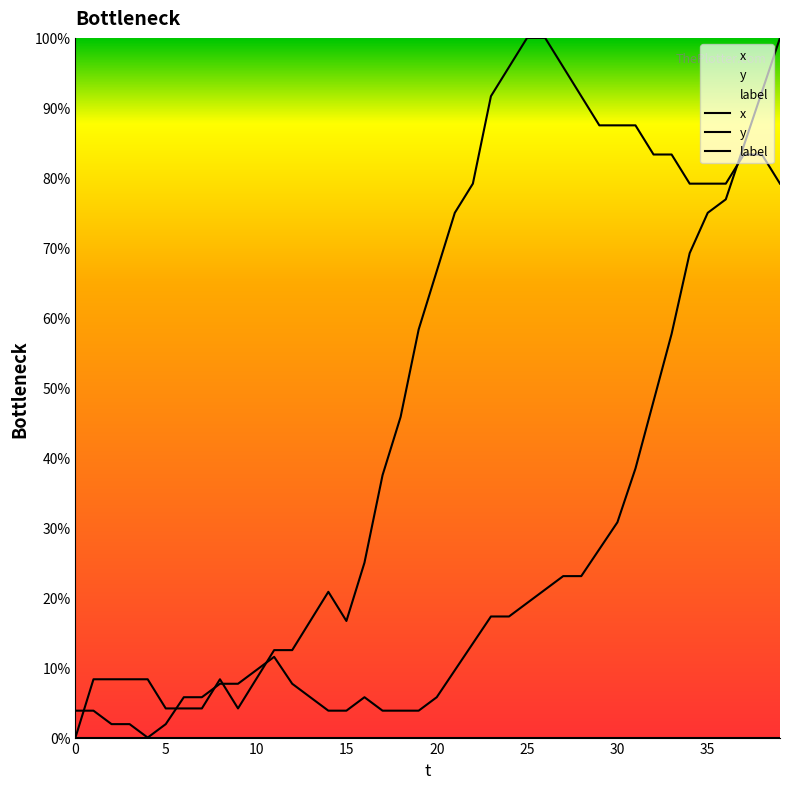

In y, how many points are higher than both neighbors (excluding endpoints)?

2